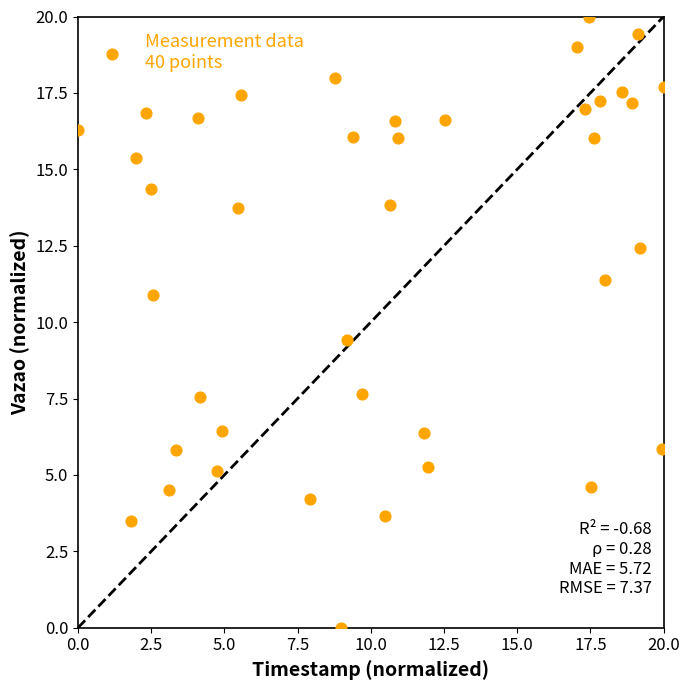

What Y value in the scatter plot is closest to 10?

9.4